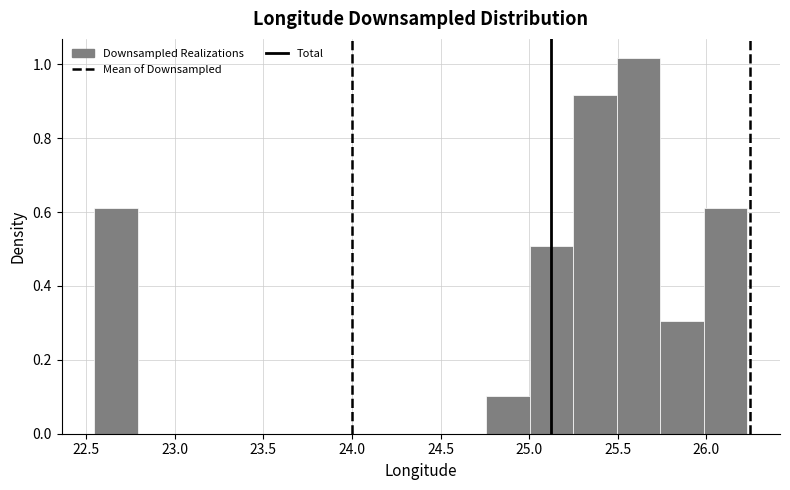

Which range on the x-axis has the tallest bar?

25.50 to 25.75